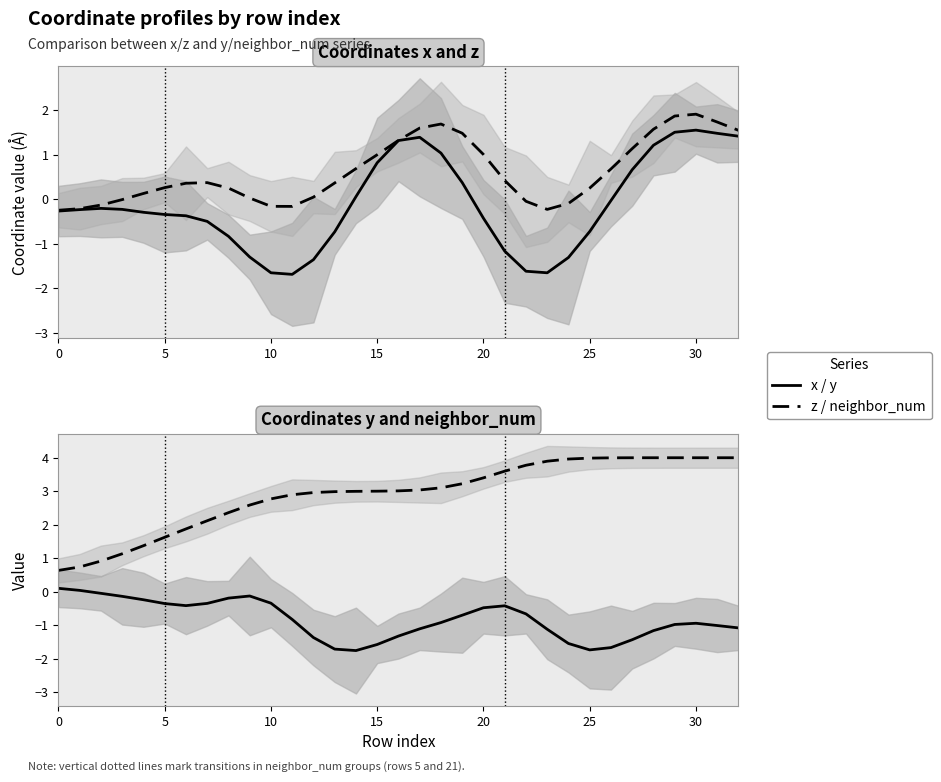

What is the sum of all neighbor_num values?

96.0